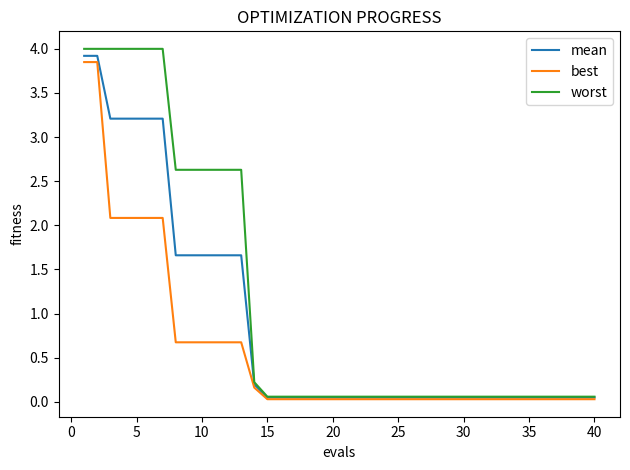

What is the sum of all worst values?

45.5